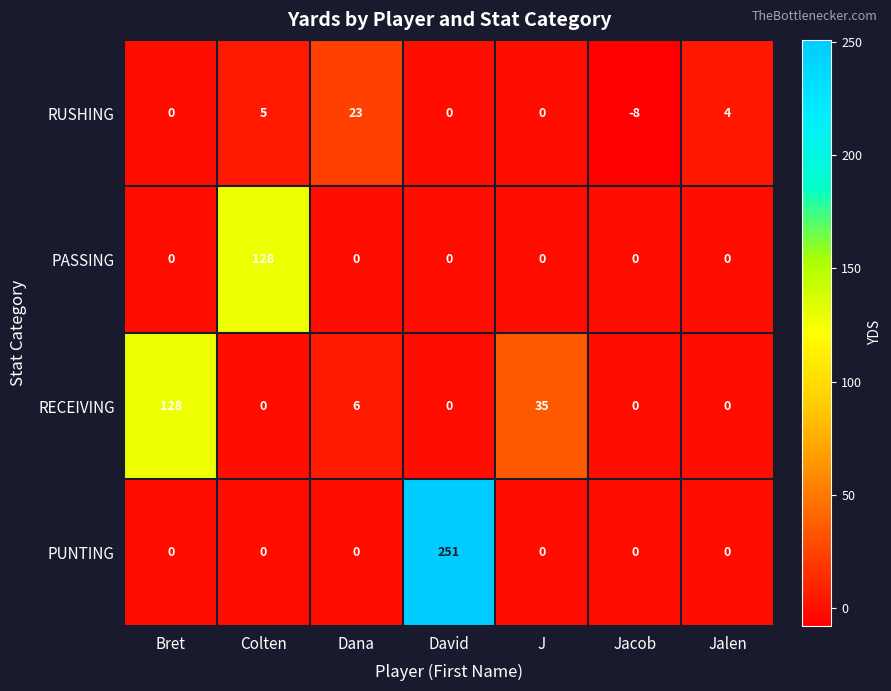

Rank the series by their average value, from lowest to highest.

RUSHING, PASSING, RECEIVING, PUNTING